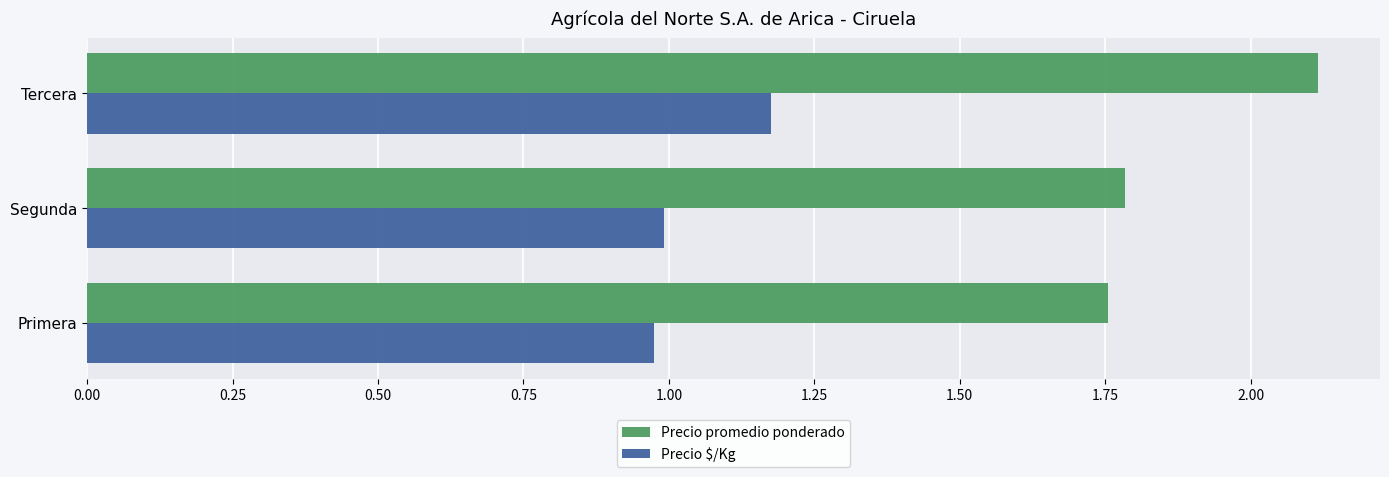

How many distinct data groups are displayed?

2